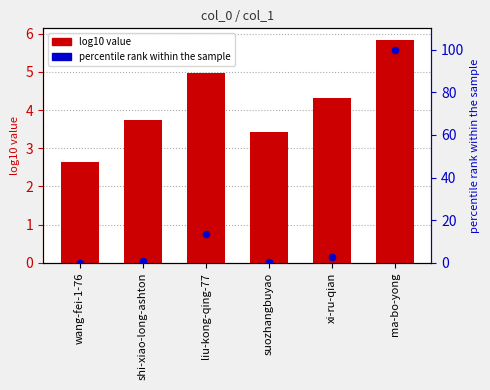

What are all the series names shown in the legend?

log10 value, percentile rank within the sample